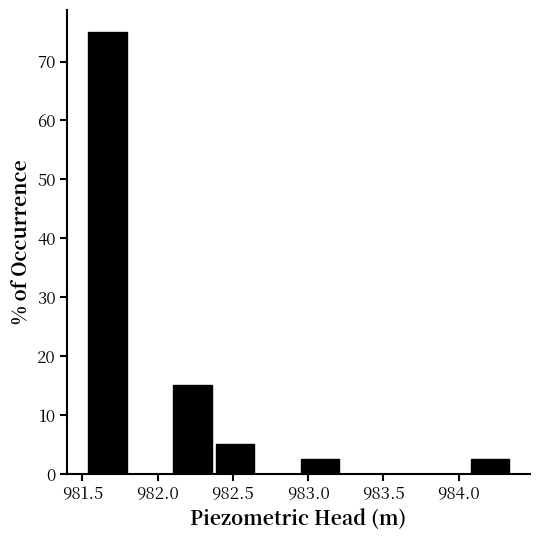

Over which range of the x-axis is the bar tallest?

981.55 to 981.80